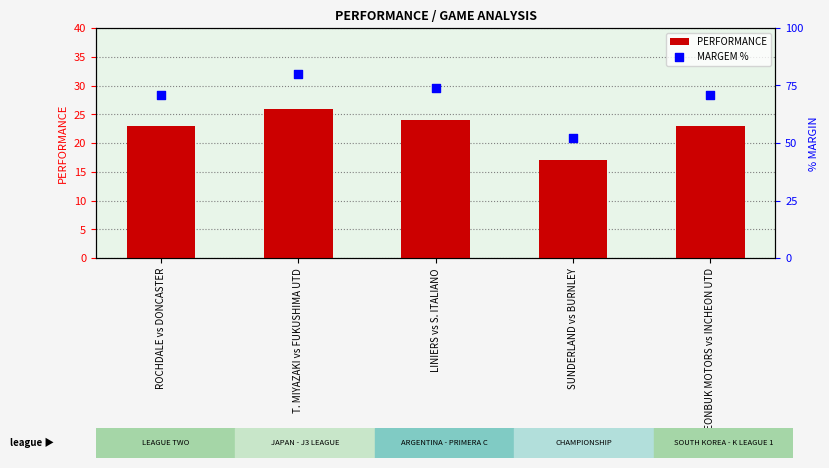

Which series has the largest total across all categories?

MARGEM %